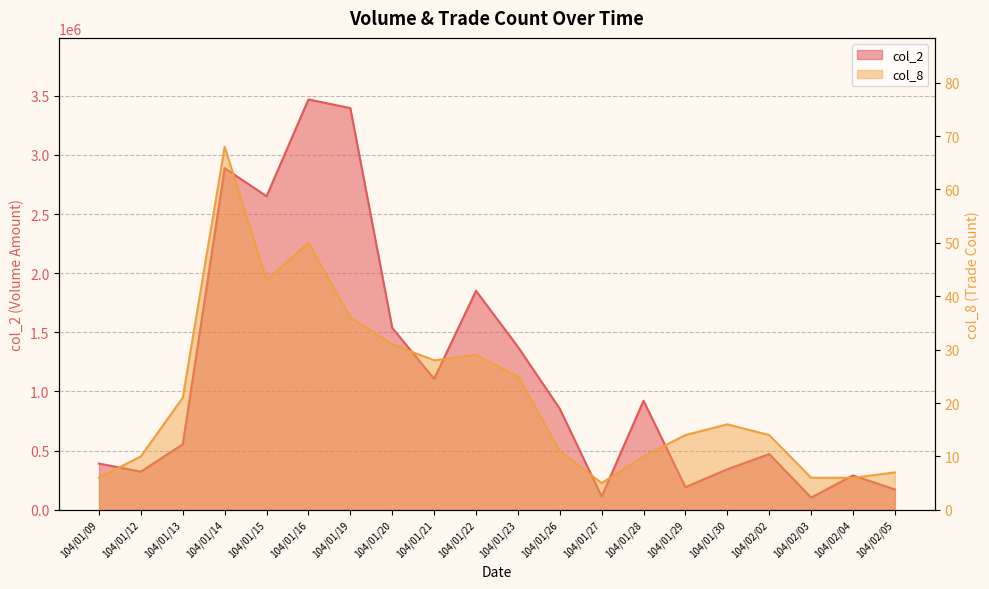

How many interior local valleys does the col_2 series have?

6